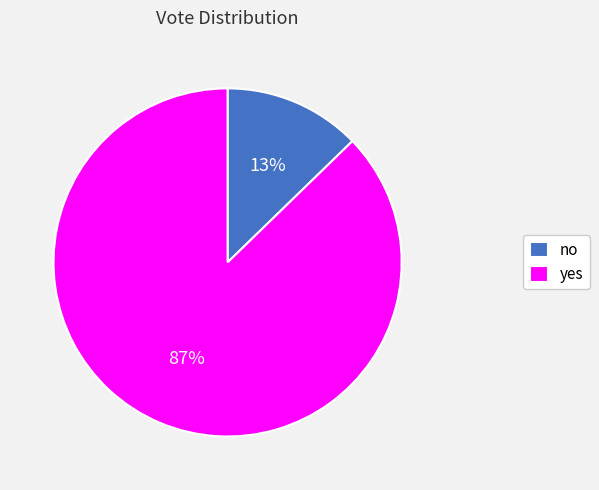

Rank the categories by value from lowest to highest.

no, yes